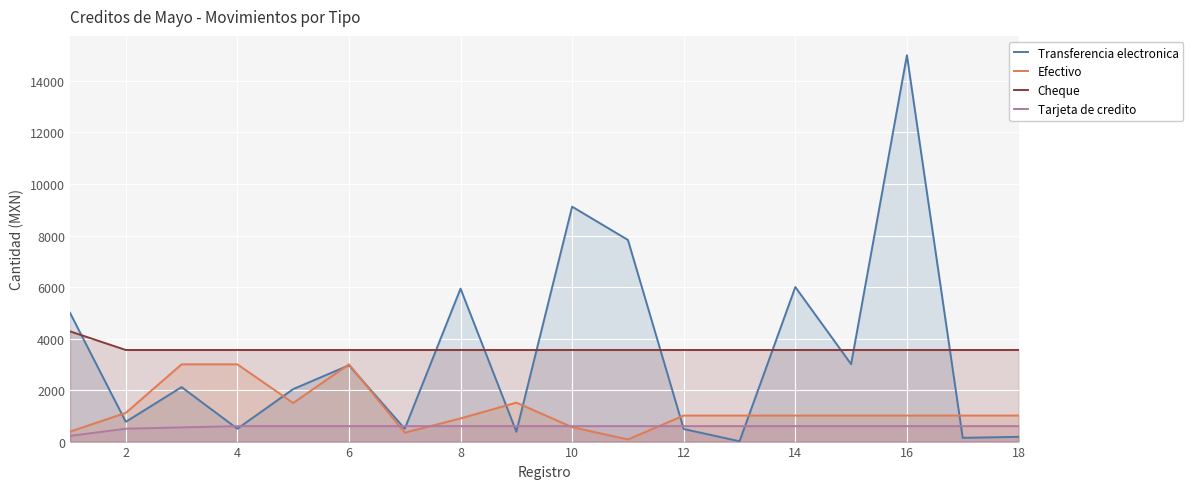

The value of Cheque at 18 is 1288.0. True or false?

False